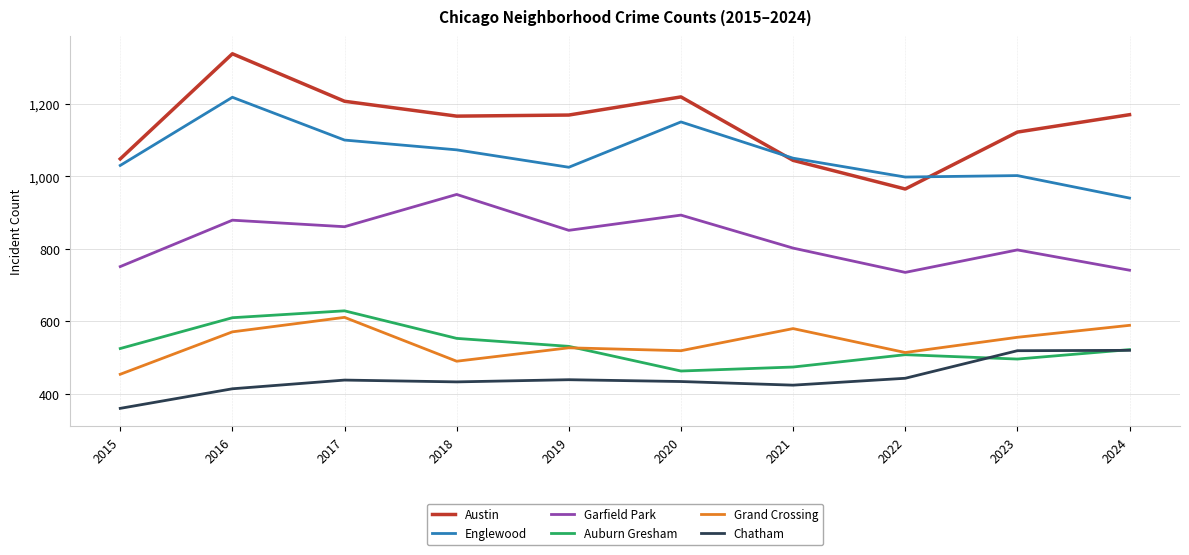

Between 2018 and 2024, which series saw the biggest shift?

Garfield Park